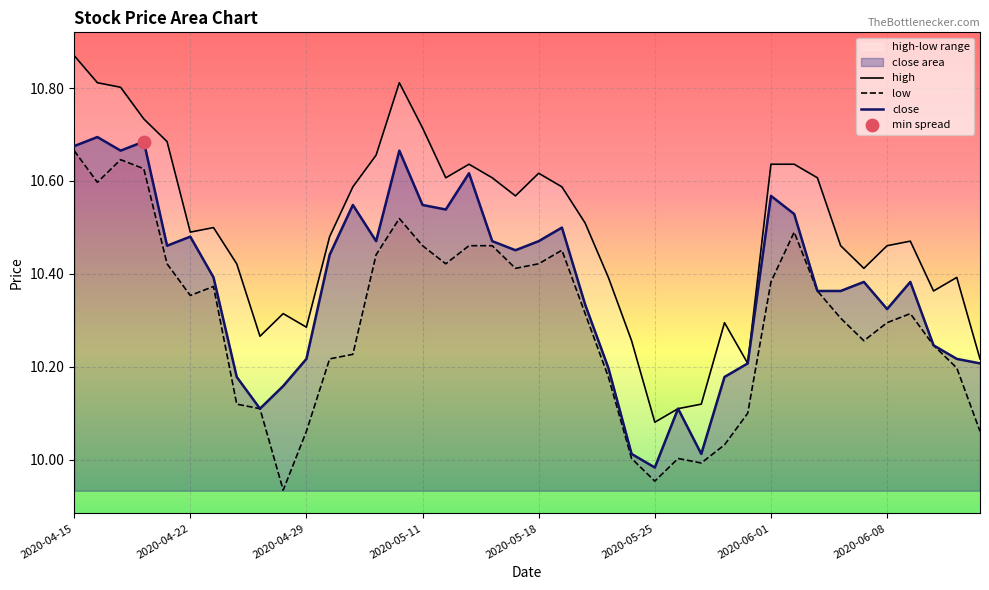

Which series reaches the minimum Y coordinate?

low